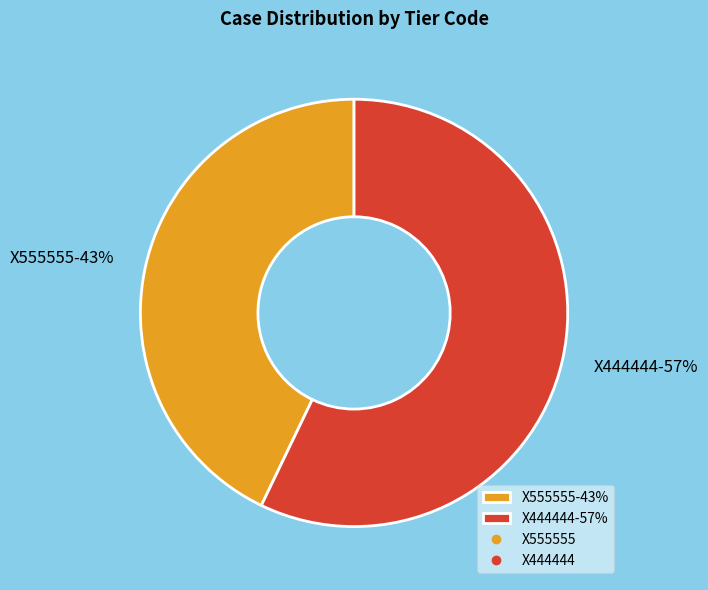

To the nearest percent, what percentage of the pie is X444444?

57%